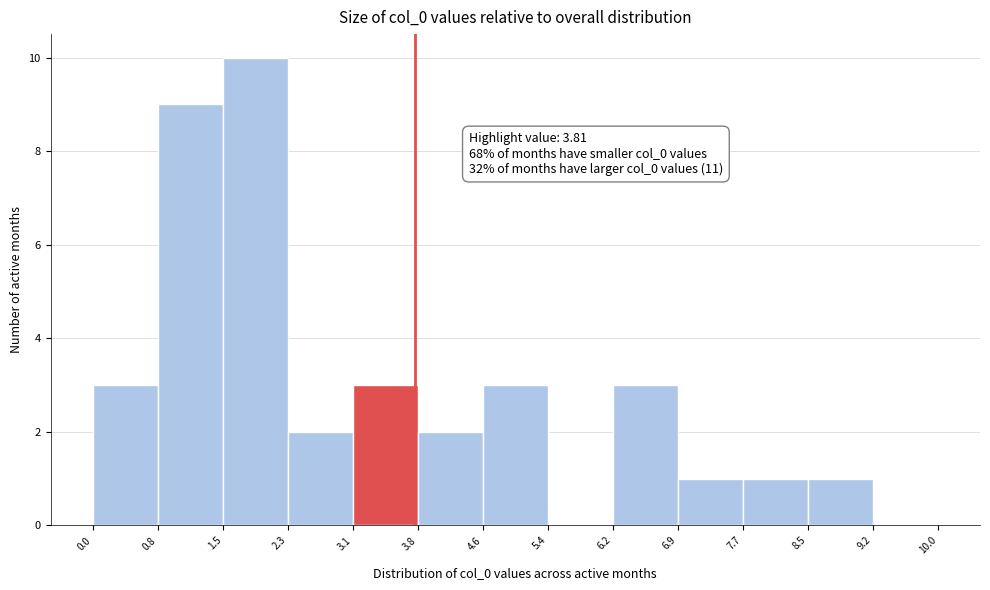

Which range on the x-axis has the tallest bar?

1.5 to 2.3